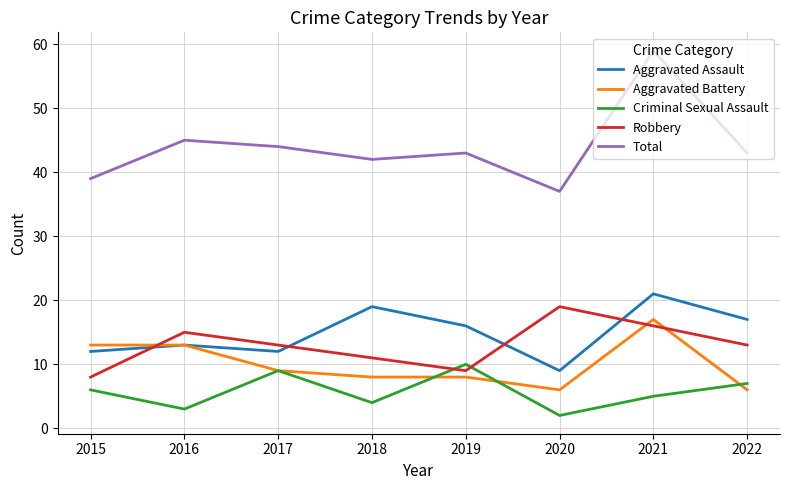

What is the minimum value shown in the chart?

2